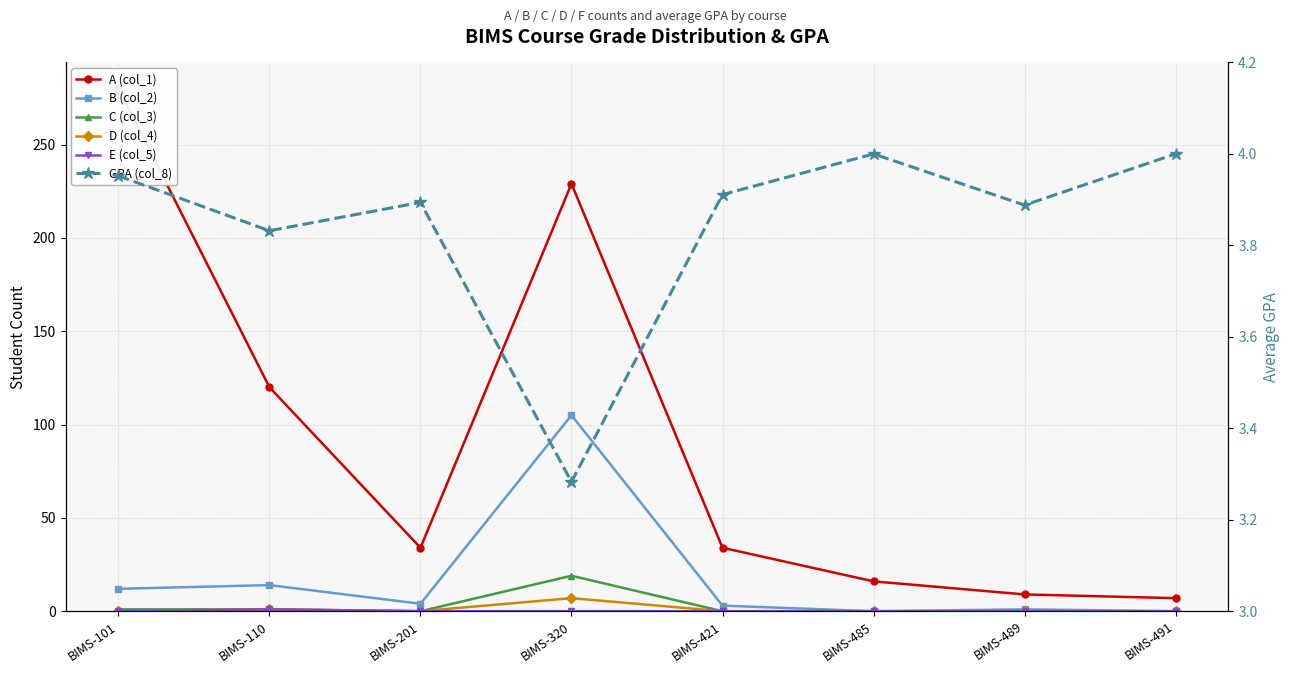

Between BIMS-421 and BIMS-201, which is larger?

BIMS-421